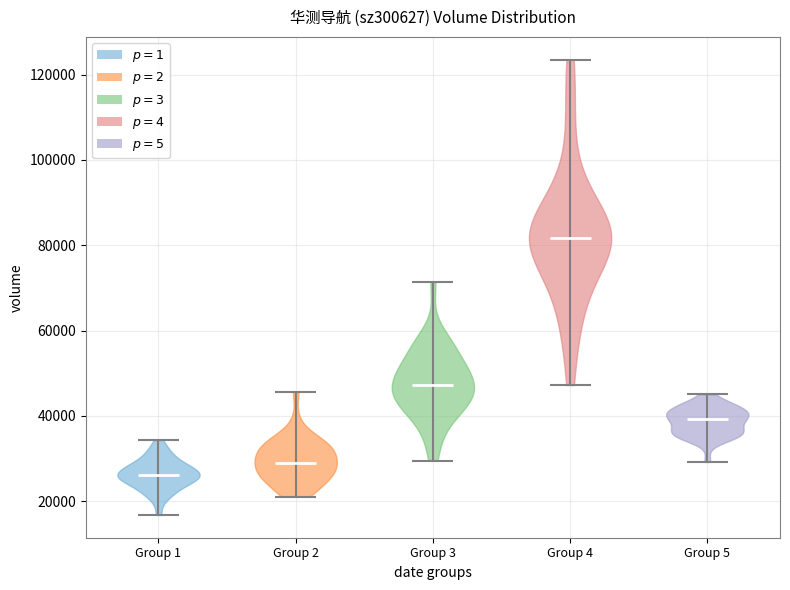

Where does the median line of the violin for Group 5 sit on the y-axis? The values are not printed on the chart, so give them approximately, as read against the axis.

40000